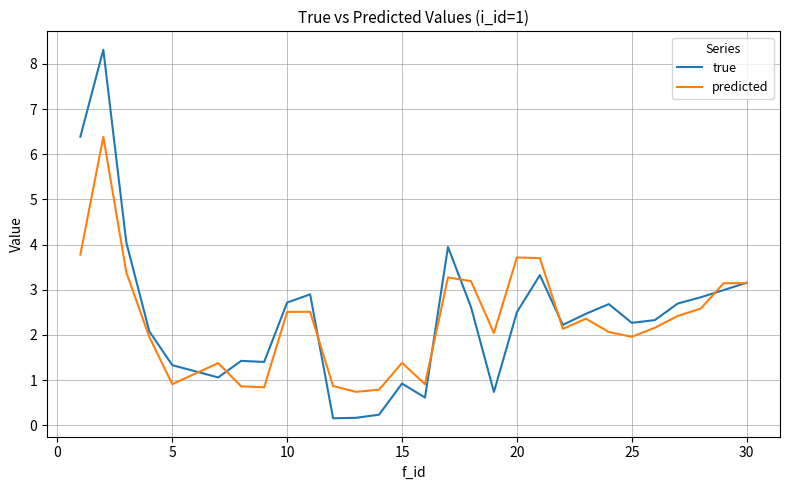

Which series has the largest total across all categories?

true